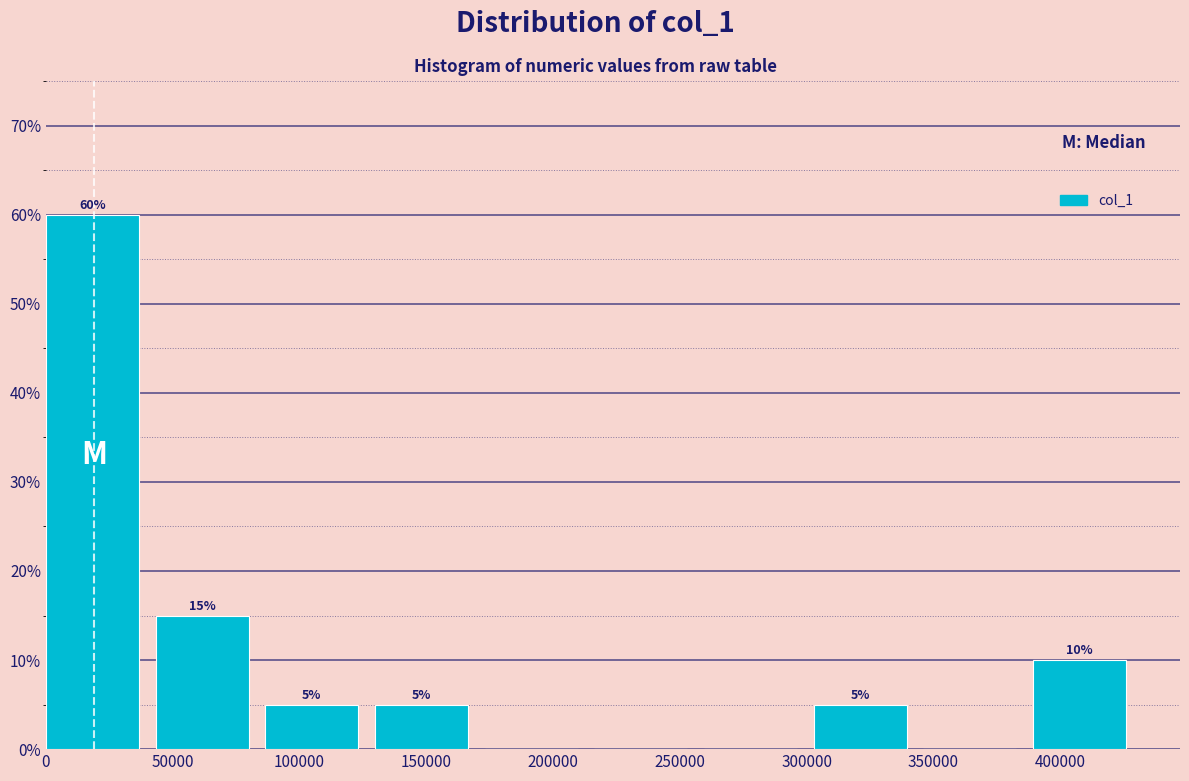

Over which range of the x-axis is the bar tallest?

0 to 45000